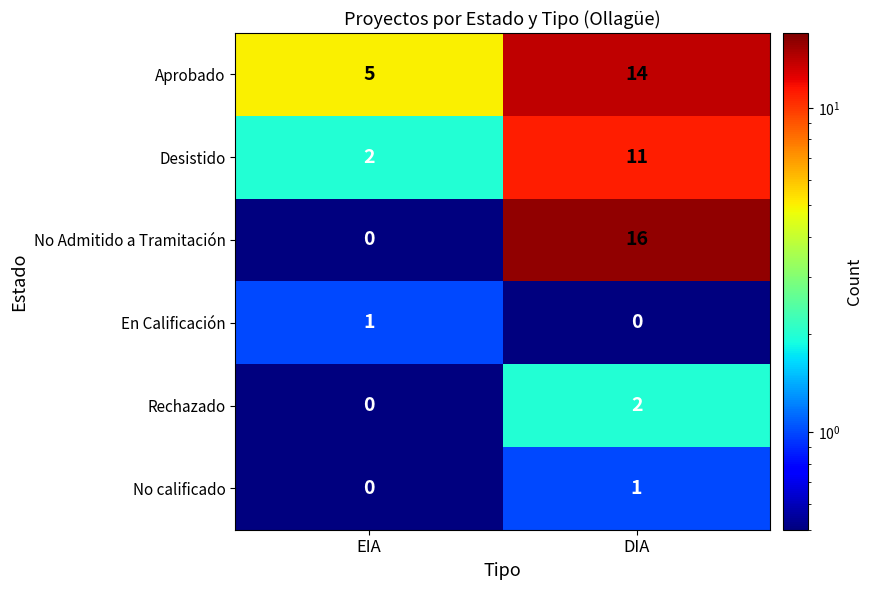

At which category does the chart reach its peak across all series?

DIA